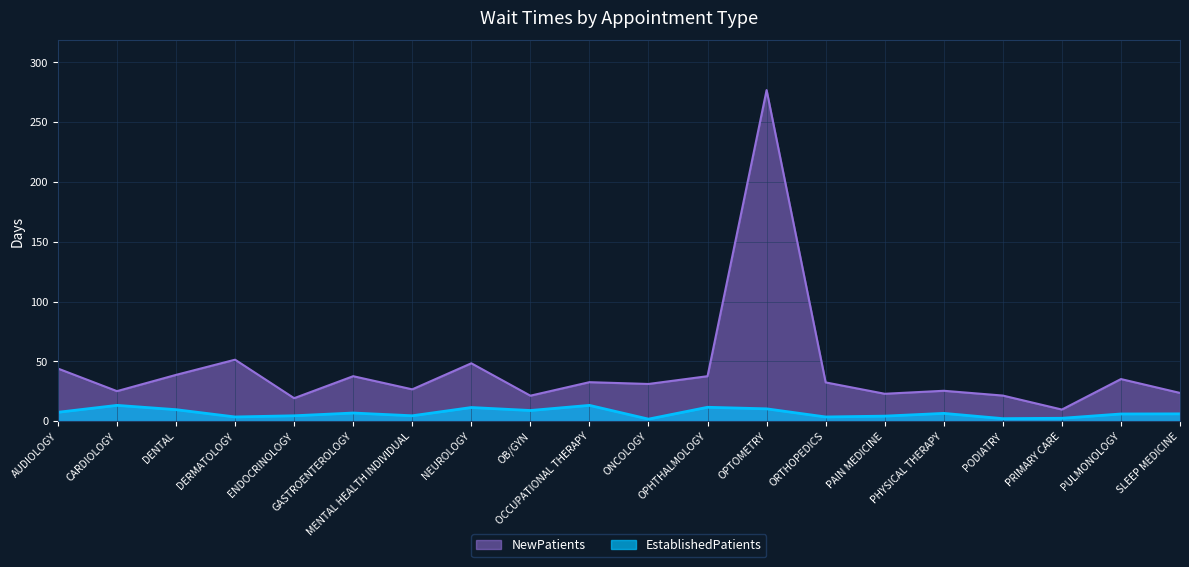

What is the sum of the EstablishedPatients values at GASTROENTEROLOGY and SLEEP MEDICINE?

12.9